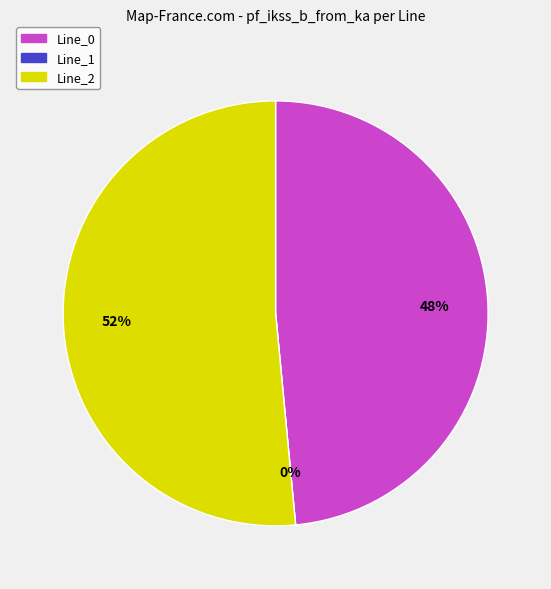

How many segments does this pie chart have?

3